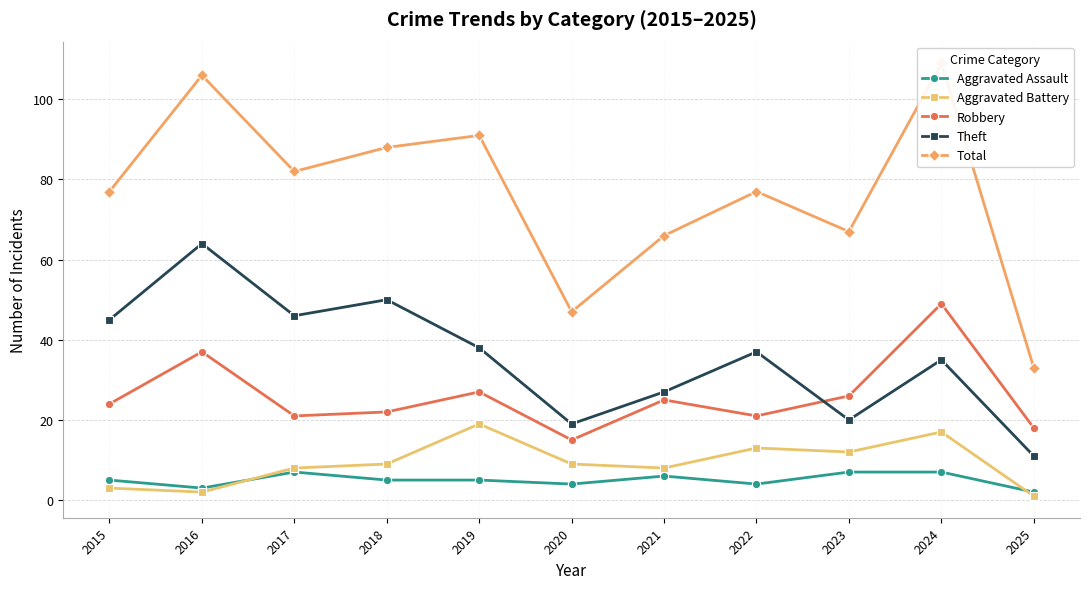

Where does the Robbery series first go above 24?

2016